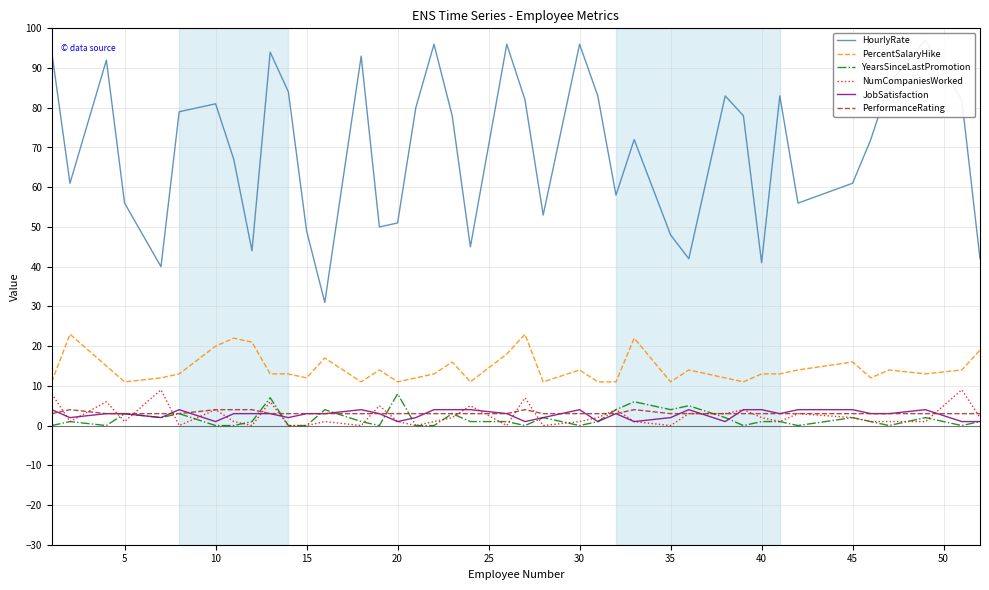

What is the difference between the maximum and minimum values in the PercentSalaryHike series?

12